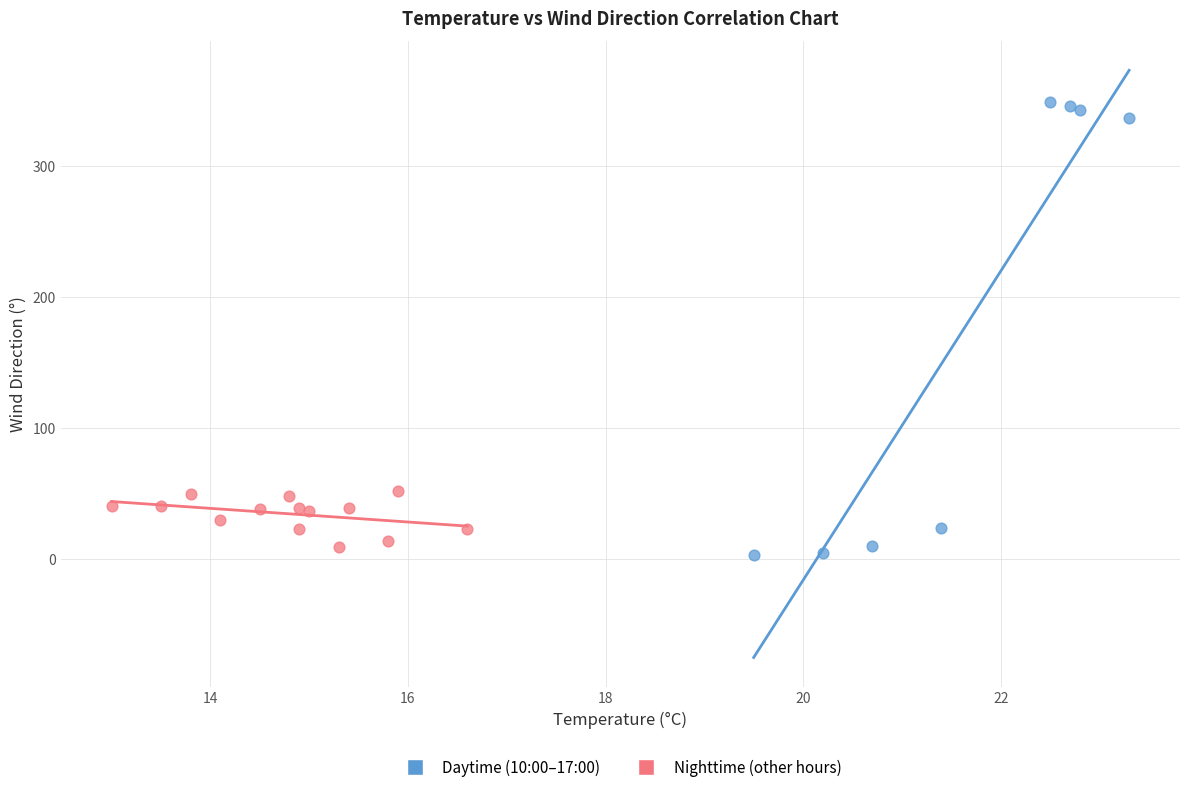

Which series has the widest spread of Y values?

Daytime (10:00–17:00)